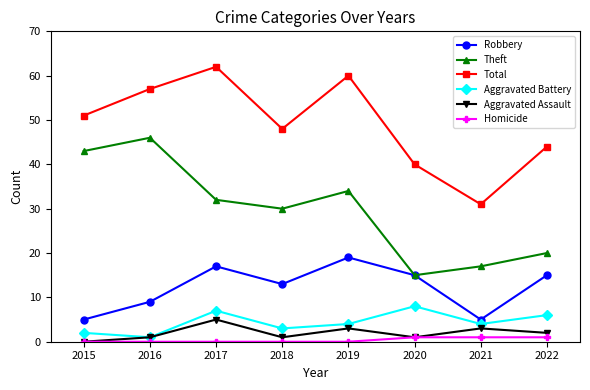

What is the spread (max minus min) of values at 2017?

62